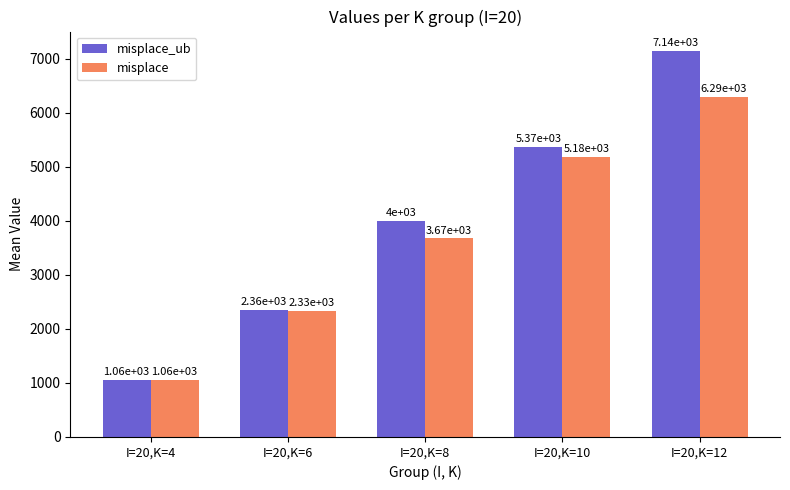

Between I=20,K=6 and I=20,K=12, which series saw the biggest shift?

misplace_ub